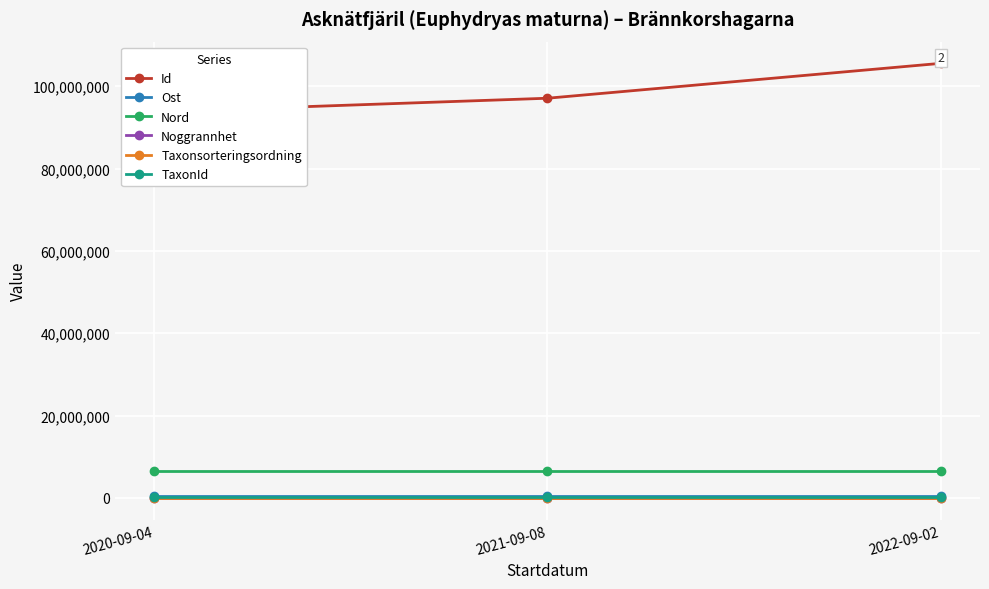

What is the value of the TaxonId point at the 2nd from the left?

100943.0